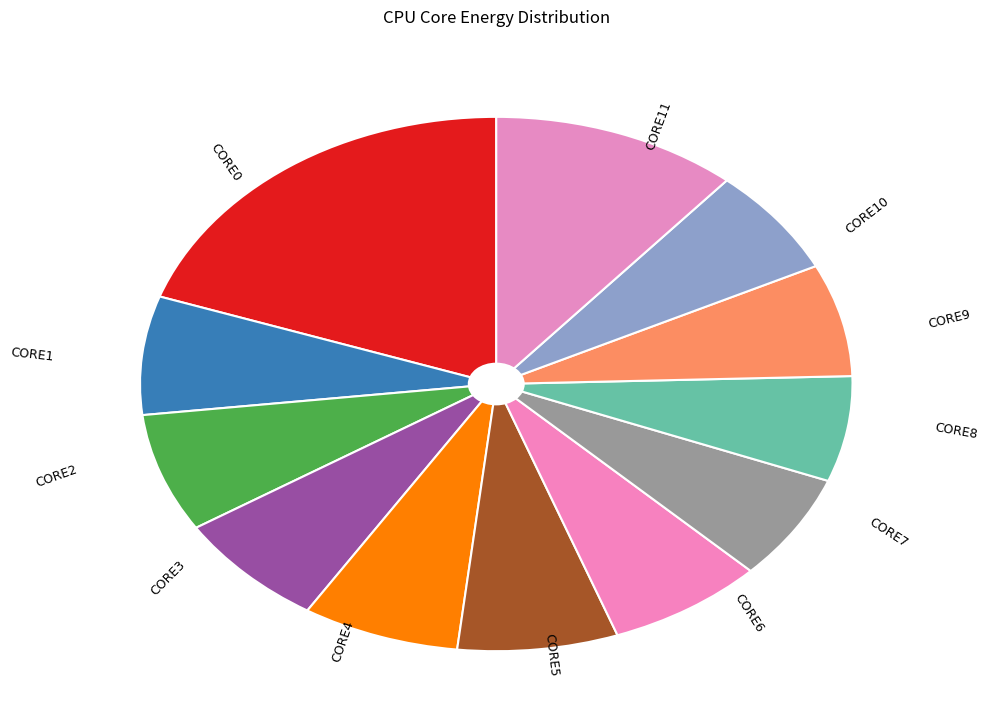

Which slice is the smallest?

CORE8